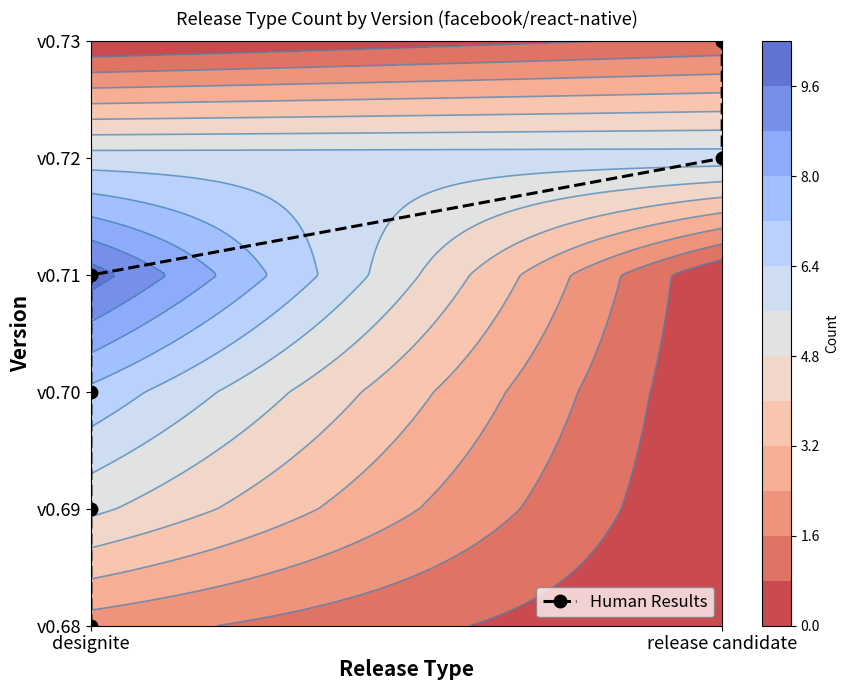

What is the change in value from designite to release candidate?

+2